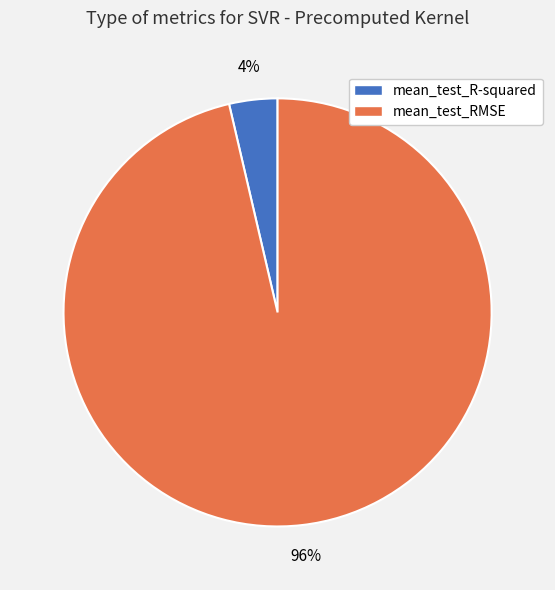

How many segments does this pie chart have?

2